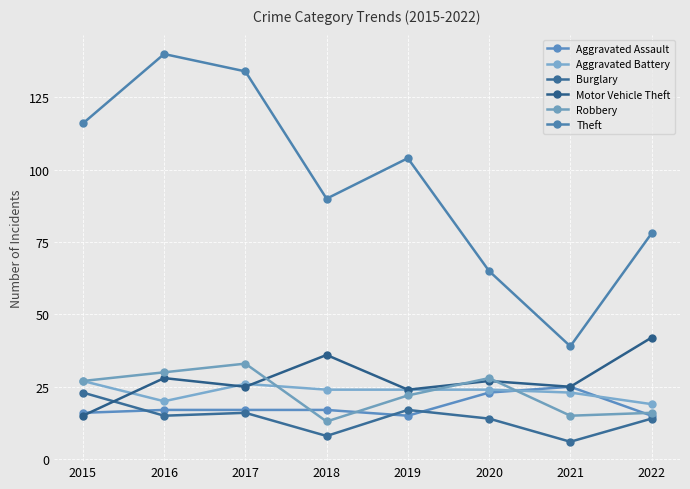

True or false: Aggravated Assault and Theft cross at least once.

False